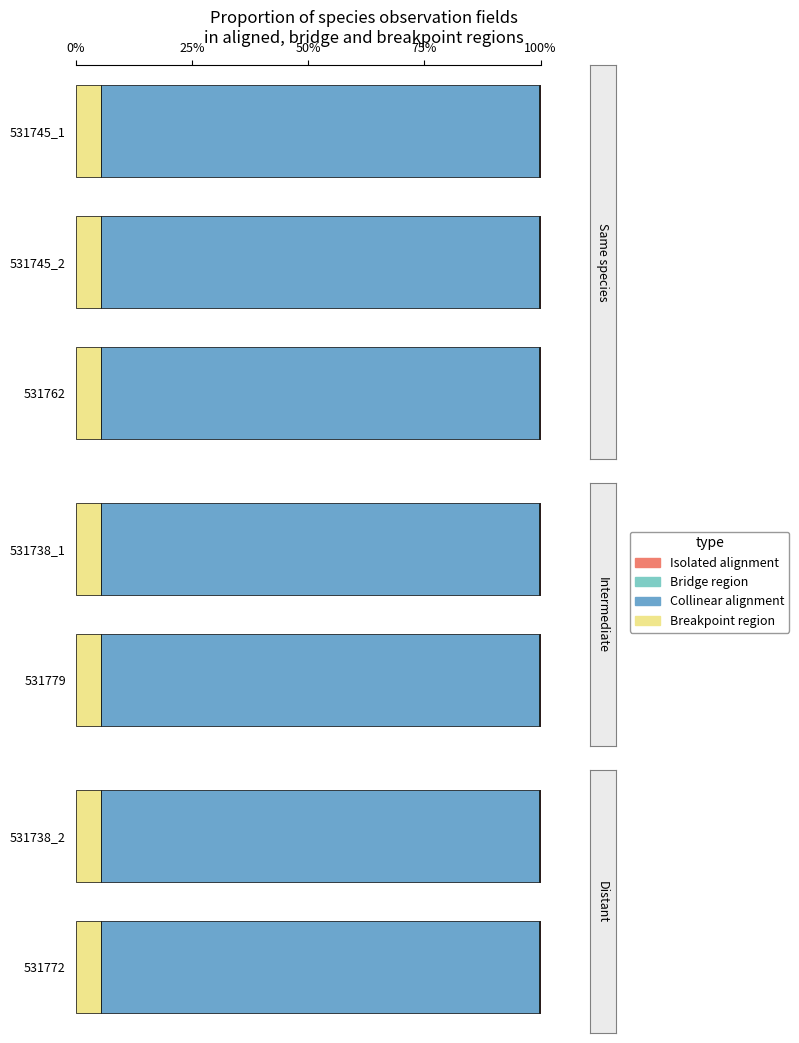

Is it true that Bridge region equals 1.1 at 25%?

False